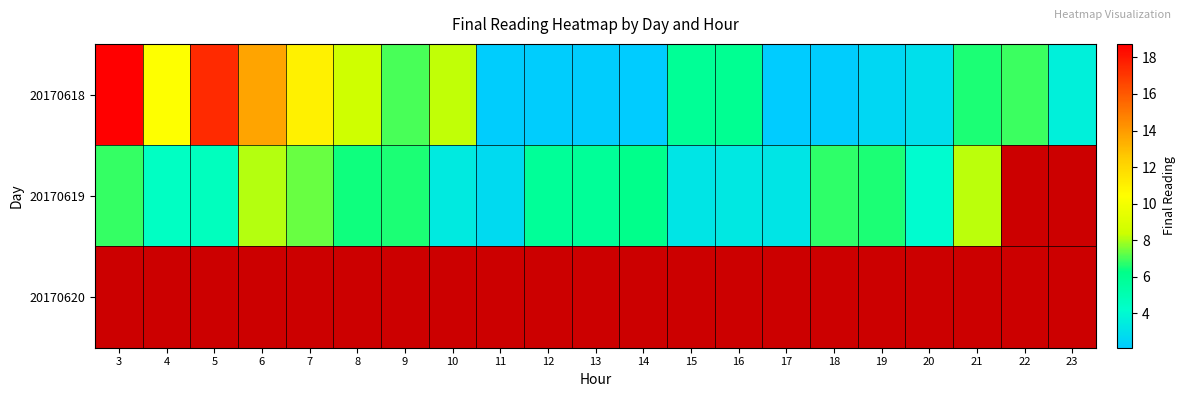

Which has a higher value, 6 or 23?

6